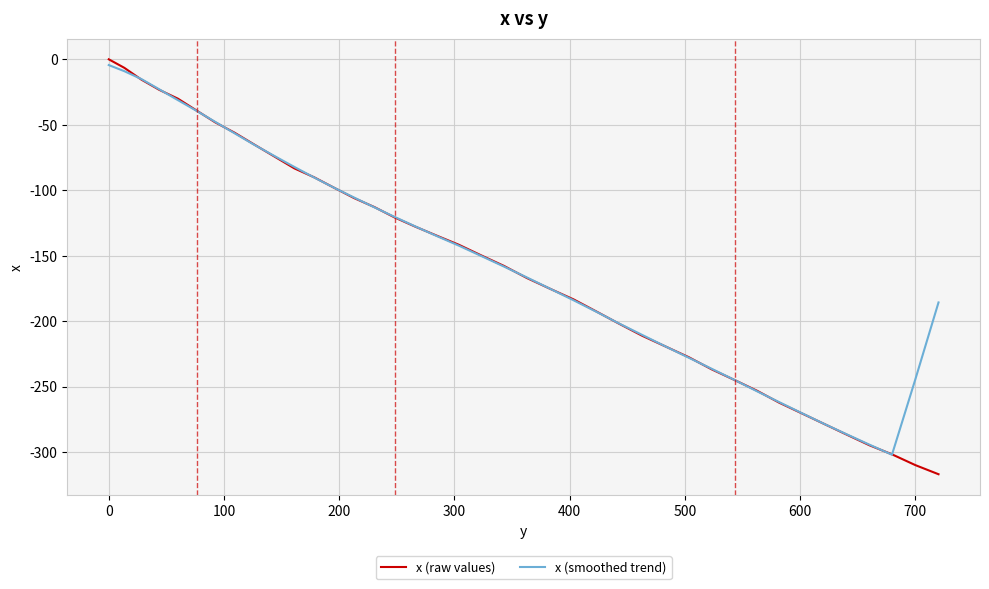

Does the chart display data point markers on the line(s)?

No